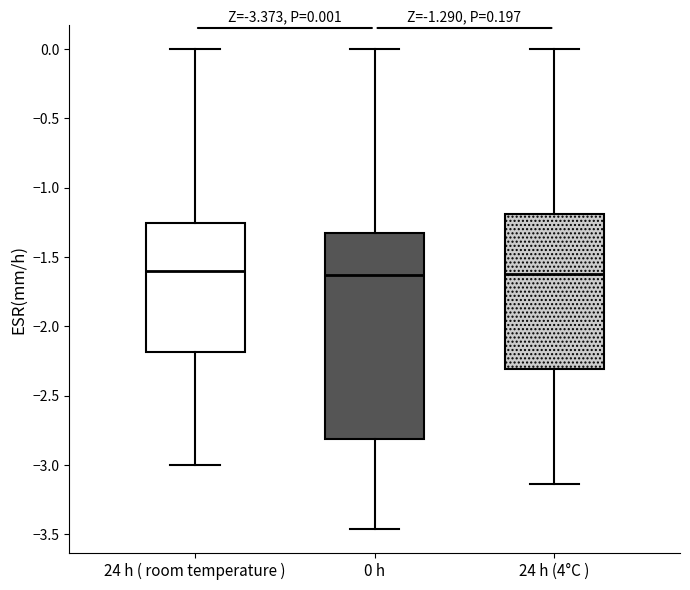

Which box is the tallest, from its lower edge to its upper edge?

0 h